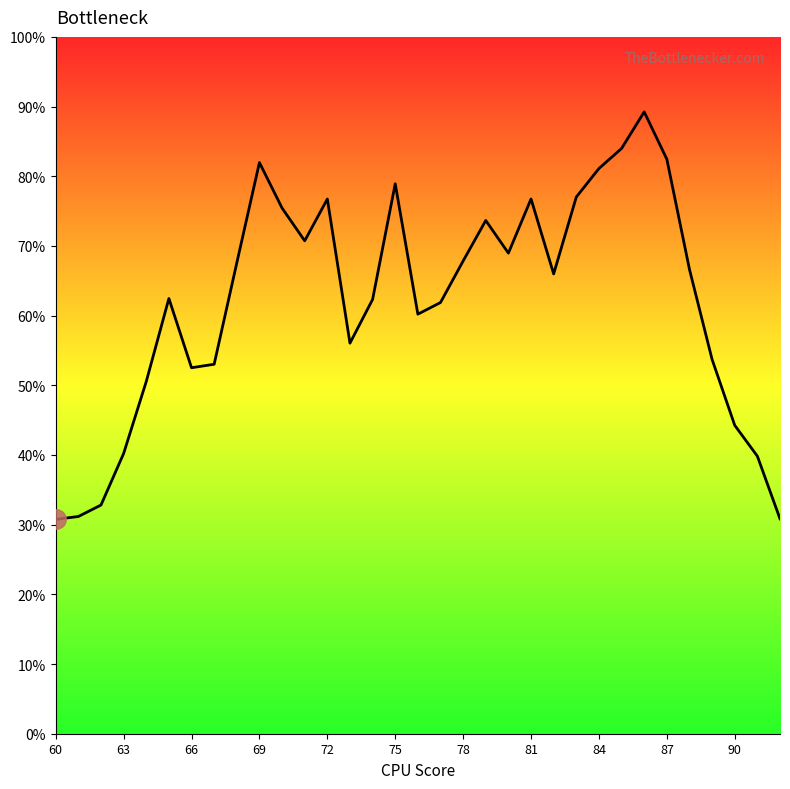

Is this an area chart (filled region under the line)?

Yes